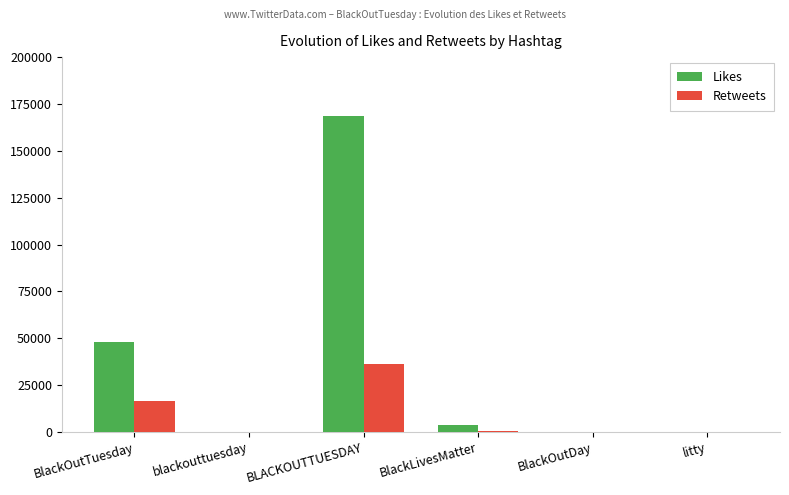

True or false: Retweets has a value of 28928 at BlackOutTuesday.

False